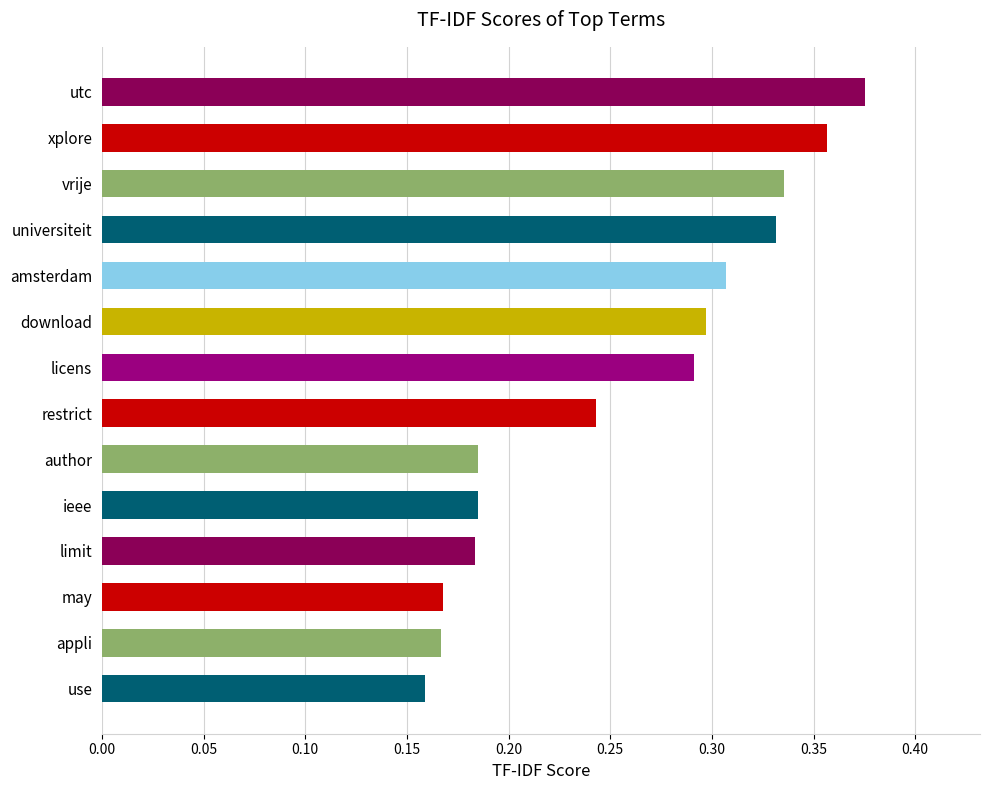

The chart shows a value of 0.3 at author. True or false?

False